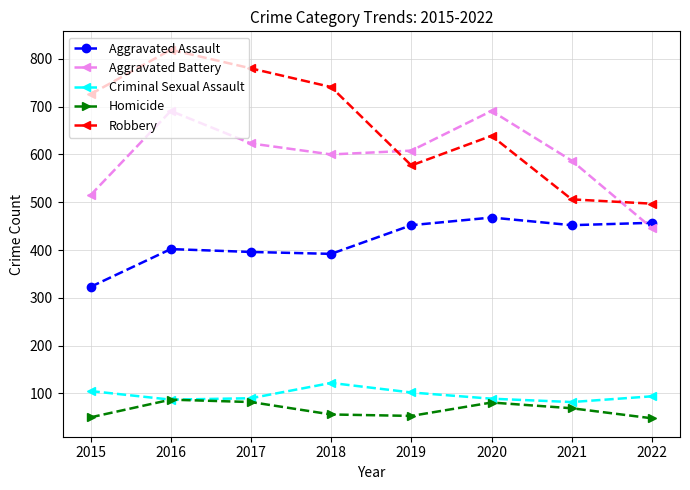

What is the difference between the second highest and second lowest values in the Criminal Sexual Assault series?

18